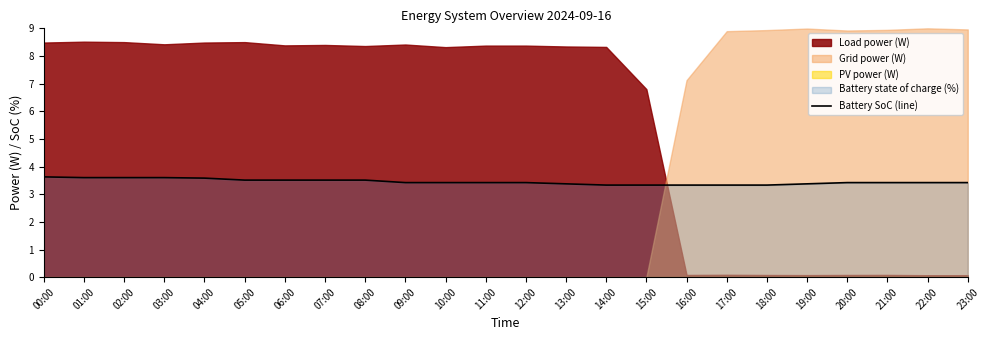

The value of Battery SoC (line) at 21:00 is 5.7. True or false?

False